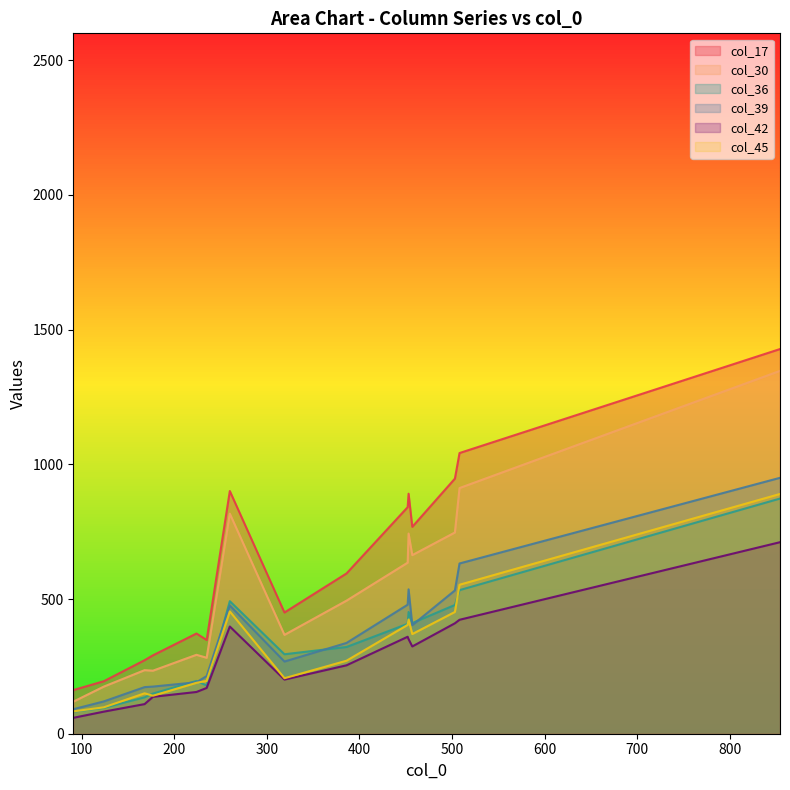

What are all the series names shown in the legend?

col_17, col_30, col_36, col_39, col_42, col_45